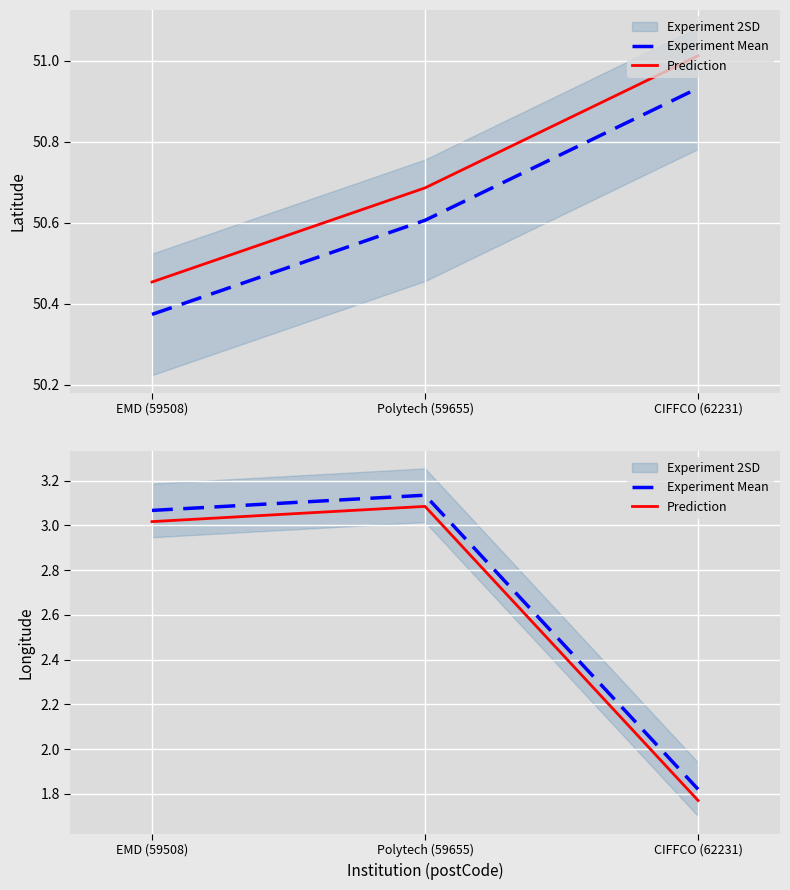

What position from the right is EMD (59508)?

3